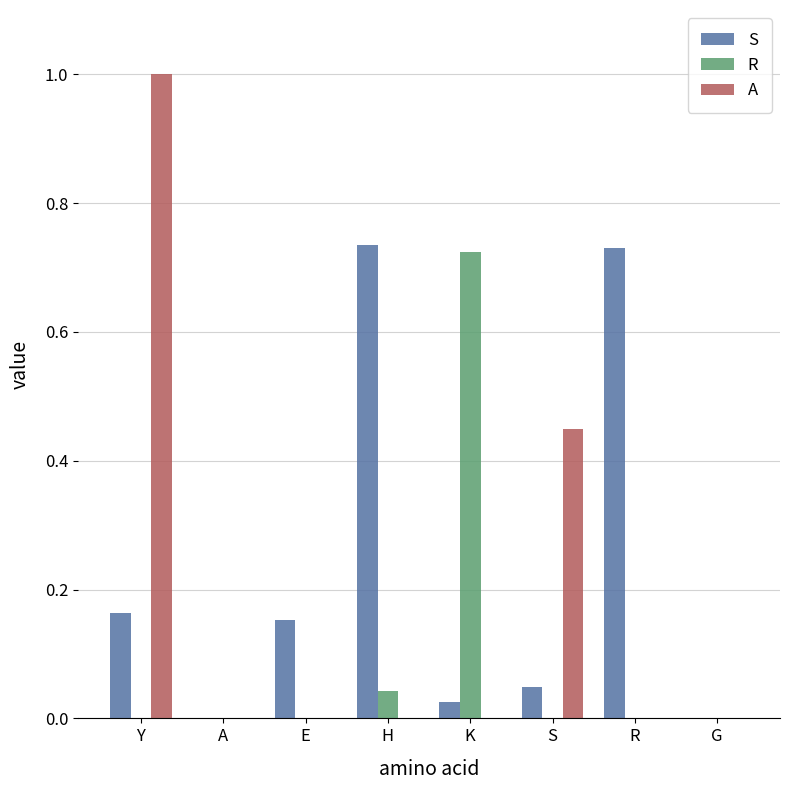

What is the greatest value displayed?

1.0